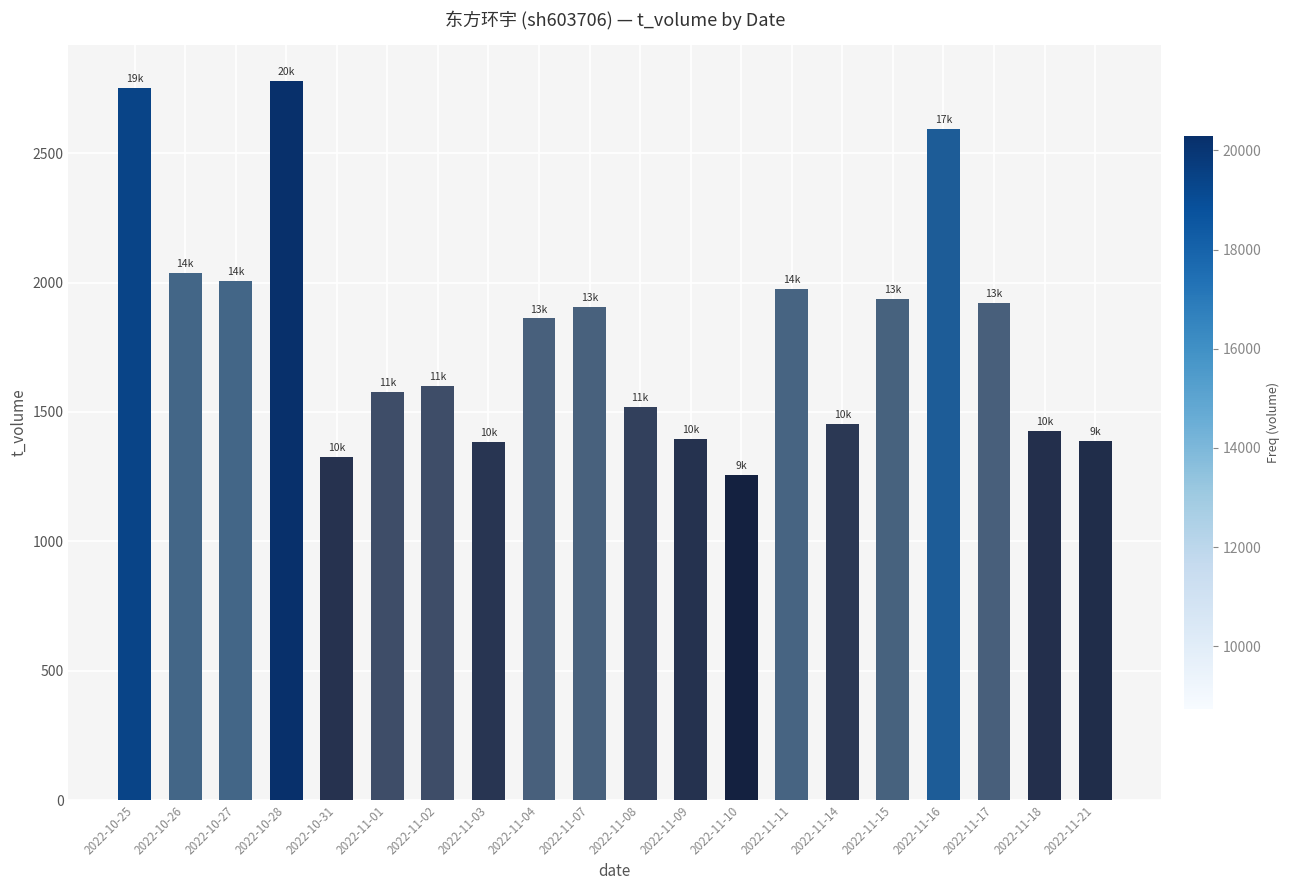

What is the sum of the values at 2022-11-02 and 2022-11-03?

2984